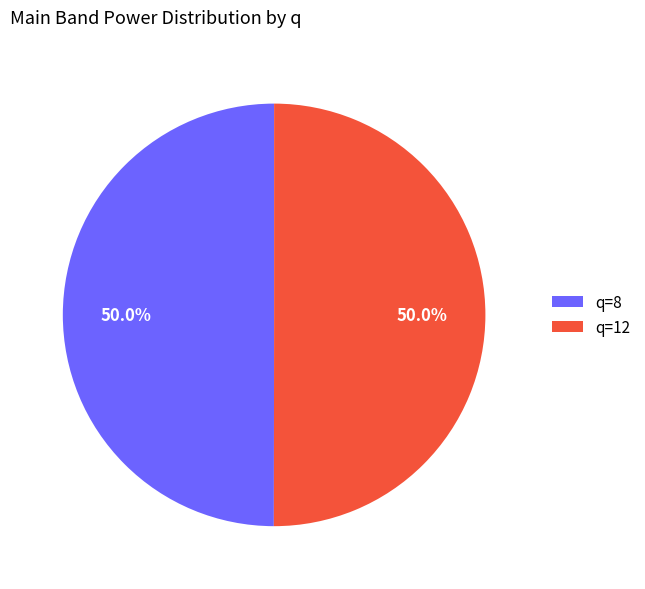

What is the ratio of the value at q=12 to the value at q=8?

1.0